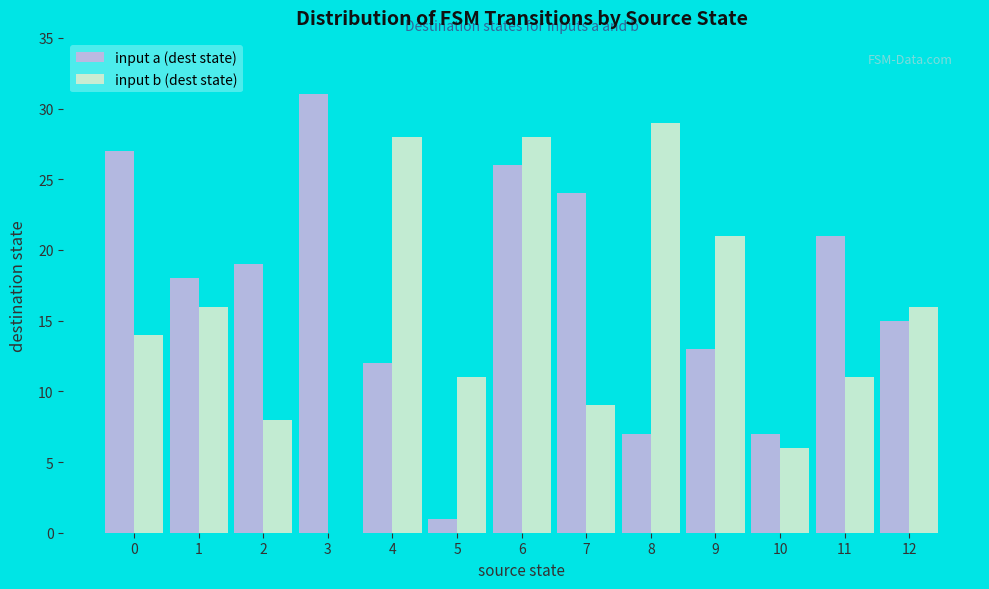

Are the bars horizontal?

No